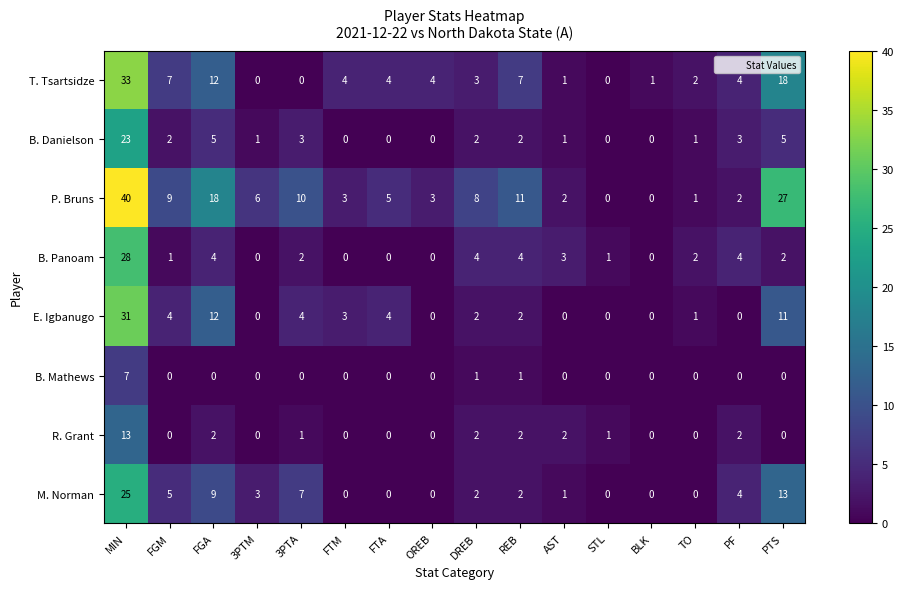

What is the difference between the maximum and minimum values in the P. Bruns series?

40